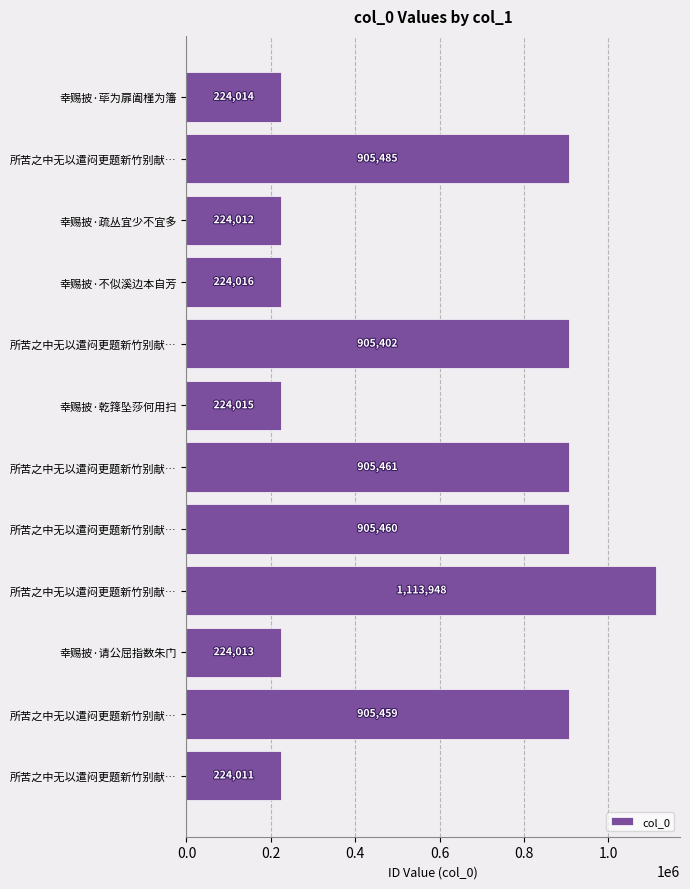

How many series are shown in this chart?

1